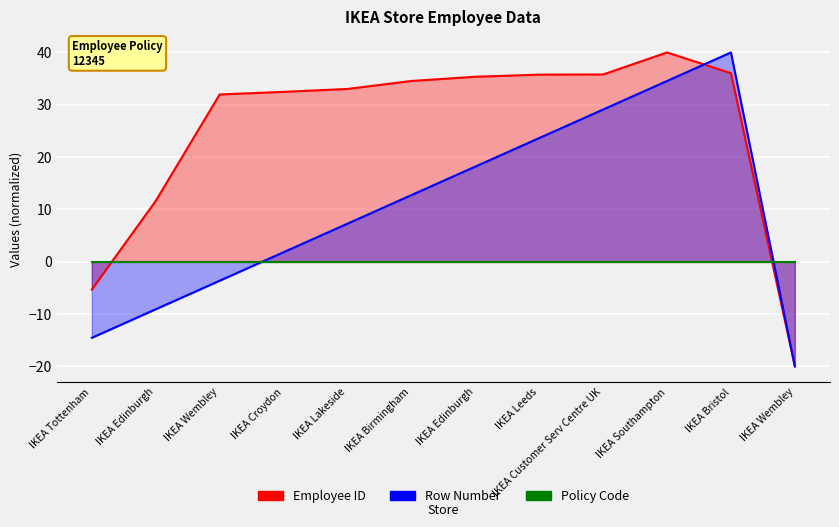

Reading left to right, extract all data points from this chart.

Employee ID: -5.3	11.6	32.0	32.5	33.0	34.5	35.4	35.8	35.8	40.0	36.0	-20.0
Row Number: -14.5	-9.1	-3.6	1.8	7.3	12.7	18.2	23.6	29.1	34.5	40.0	-20.0